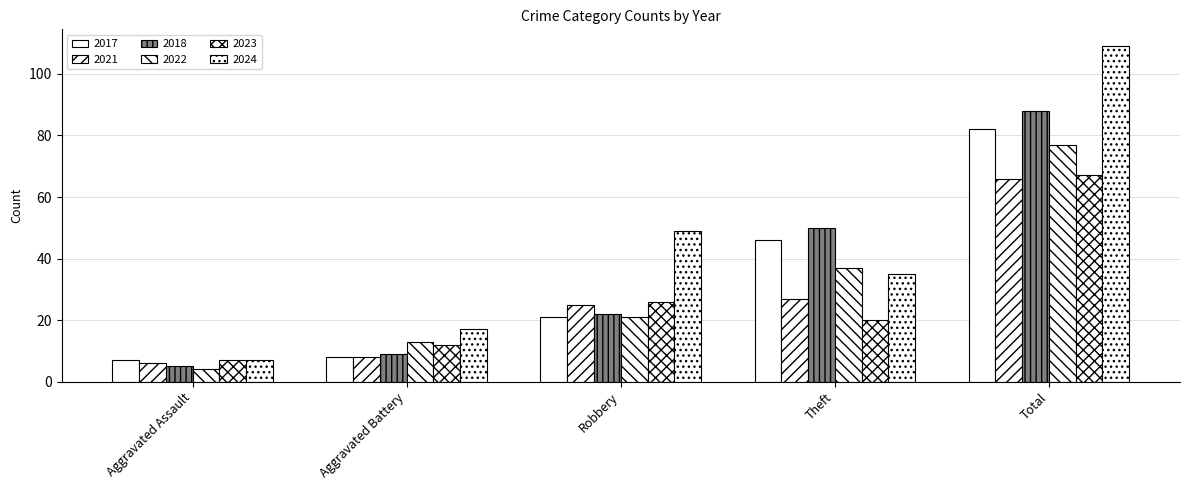

At which category does the chart reach its peak across all series?

Total